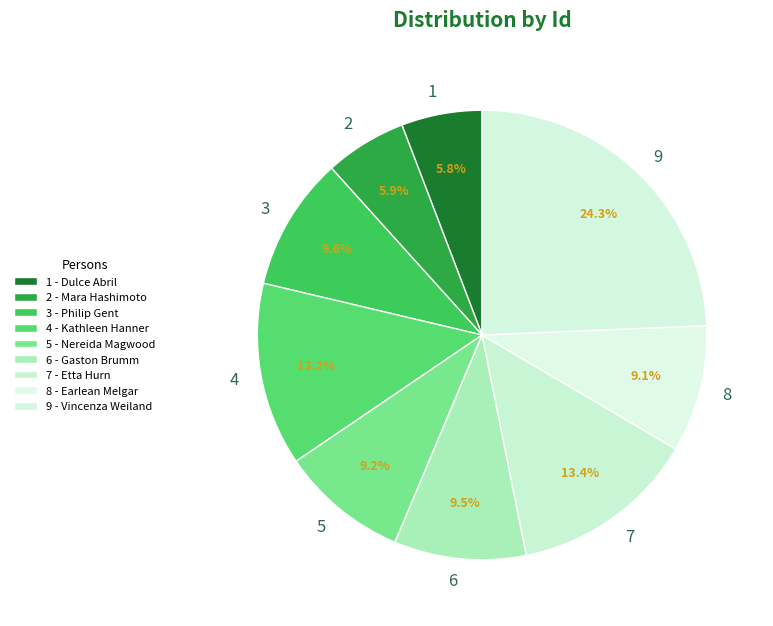

Combined, what portion of the pie is 8 and 3?

18.7%